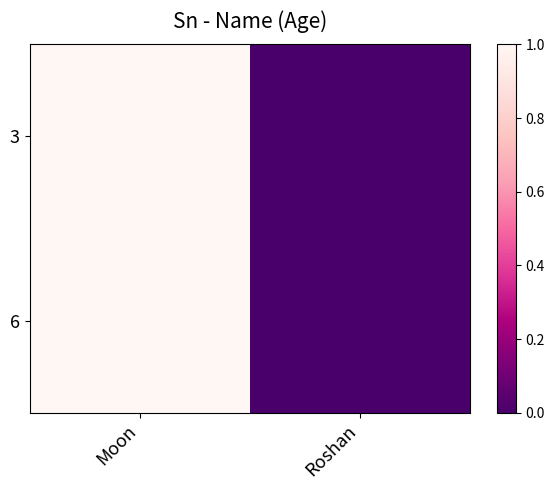

At which category is the sum across all series the highest?

Moon